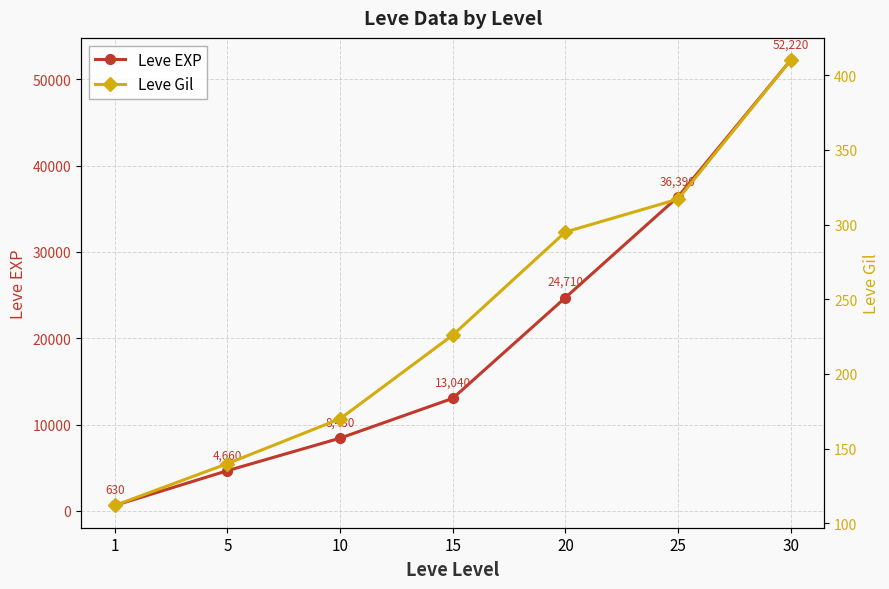

Is this an area chart (filled region under the line)?

No